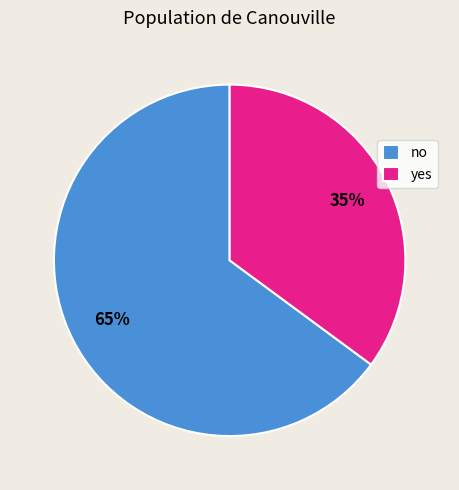

What is the largest slice in the pie chart?

no